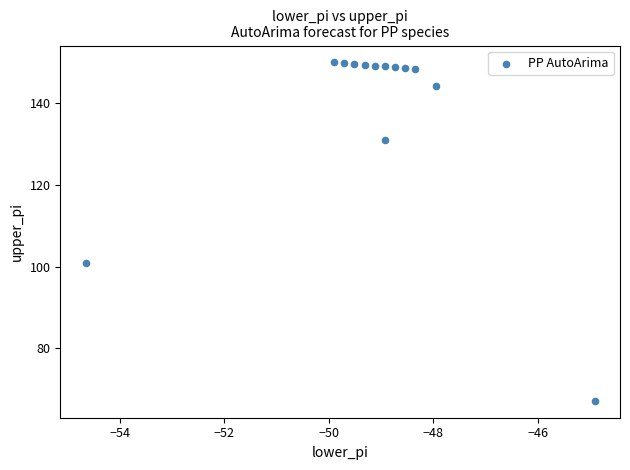

What is the range of X values (max minus min)?

9.7